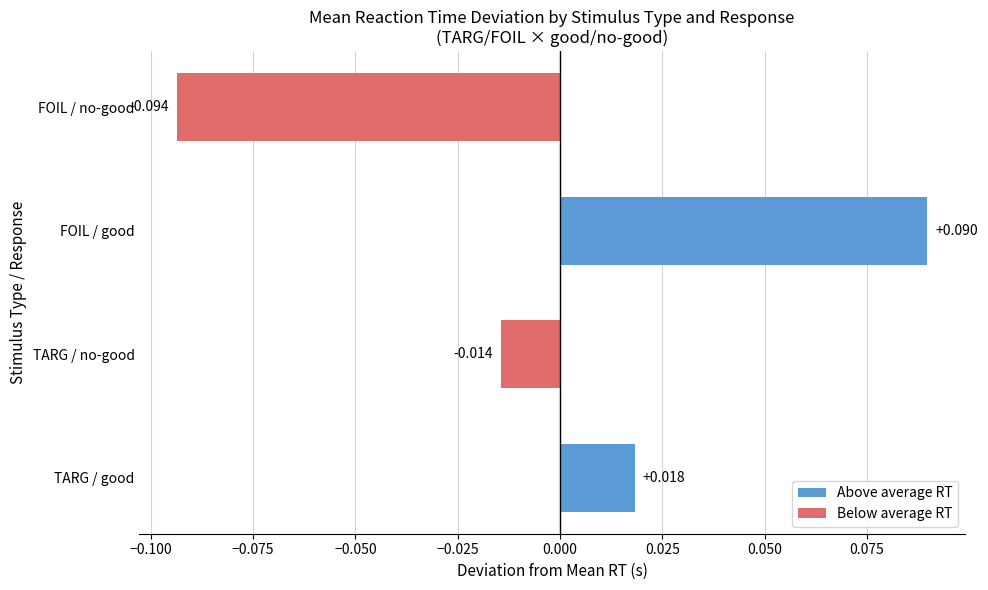

Where is the data nearest to the value 0?

TARG / no-good